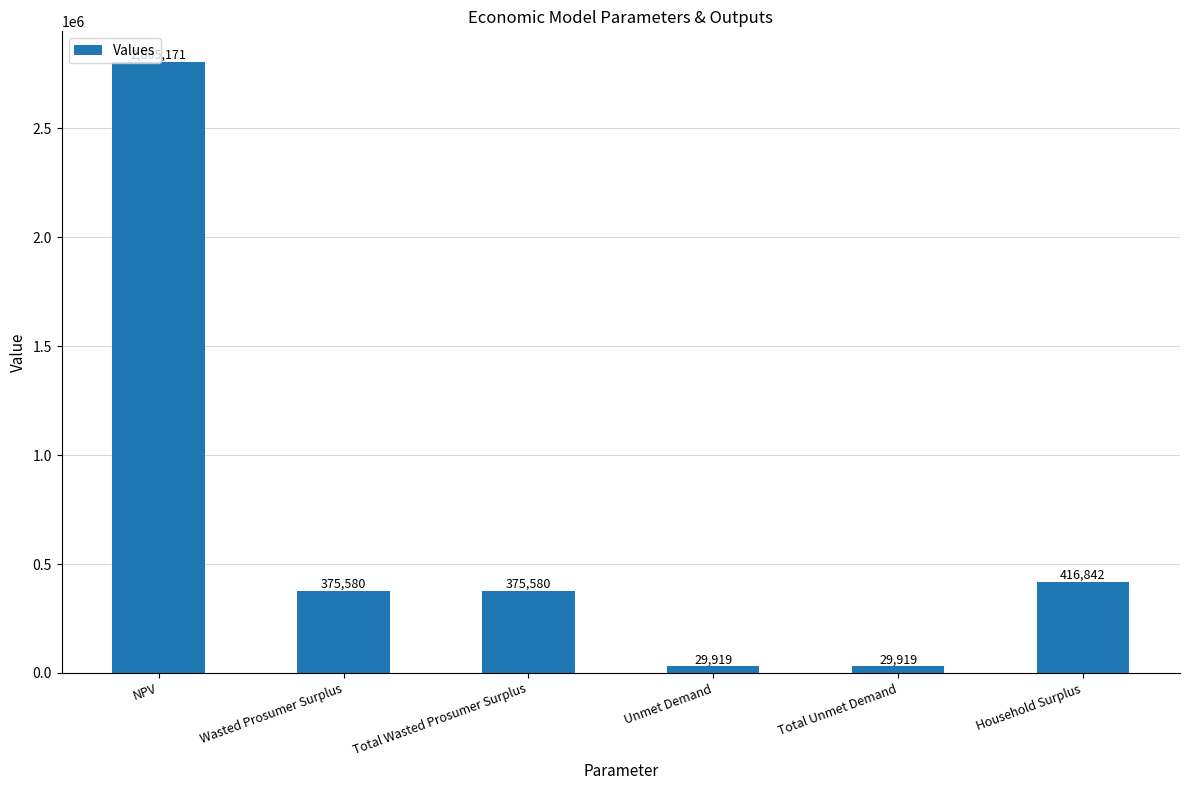

The chart shows a value of 183800.2 at Total Wasted Prosumer Surplus. True or false?

False